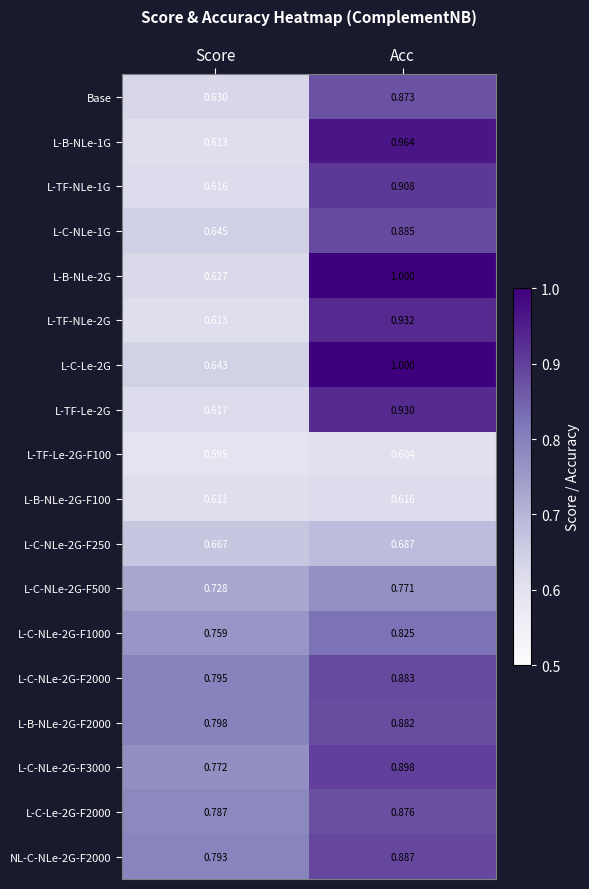

Which category has the lowest value across all series?

Score